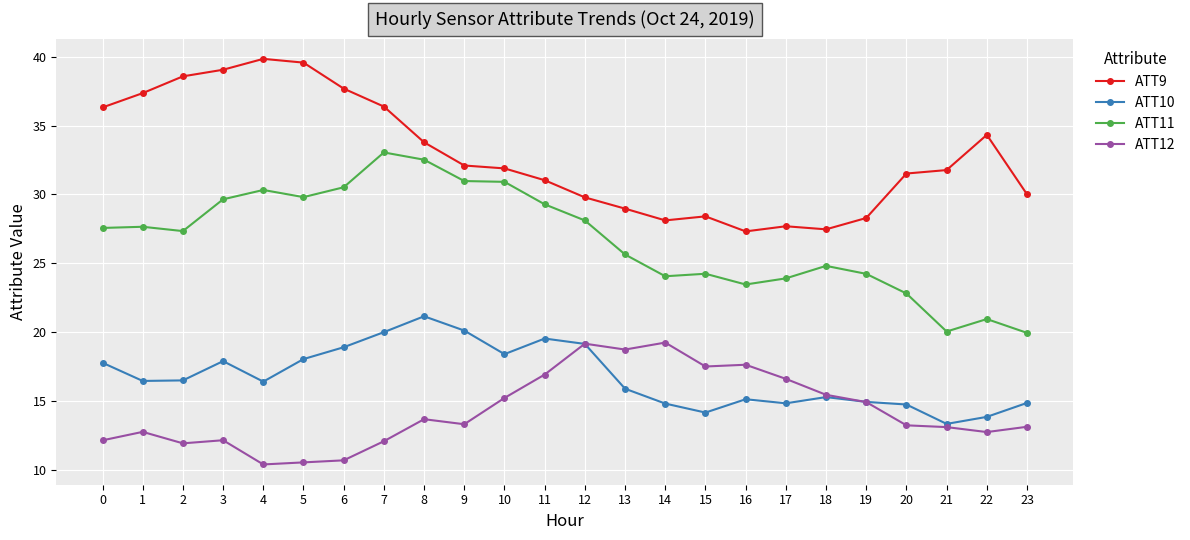

True or false: ATT10 has a value of 17.8 at 0.

True